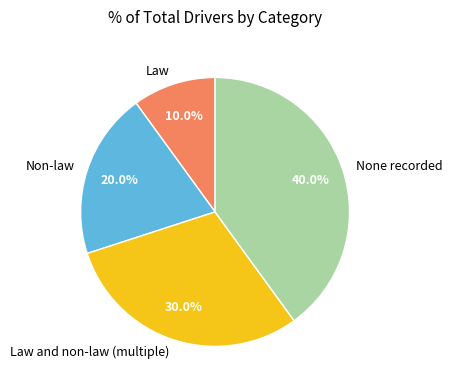

Which has a higher value, Law and non-law (multiple) or Law?

Law and non-law (multiple)